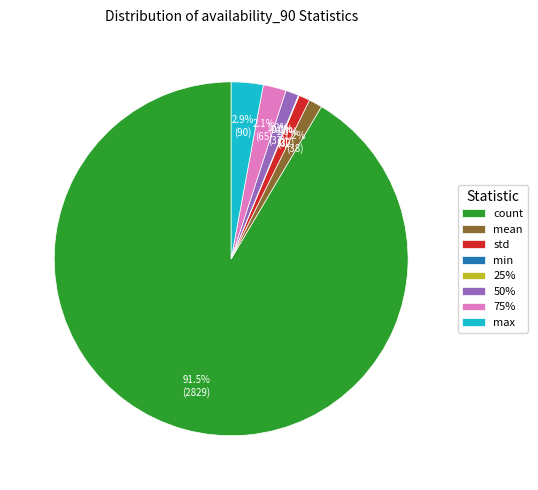

True or false: count accounts for 85% of the total.

False